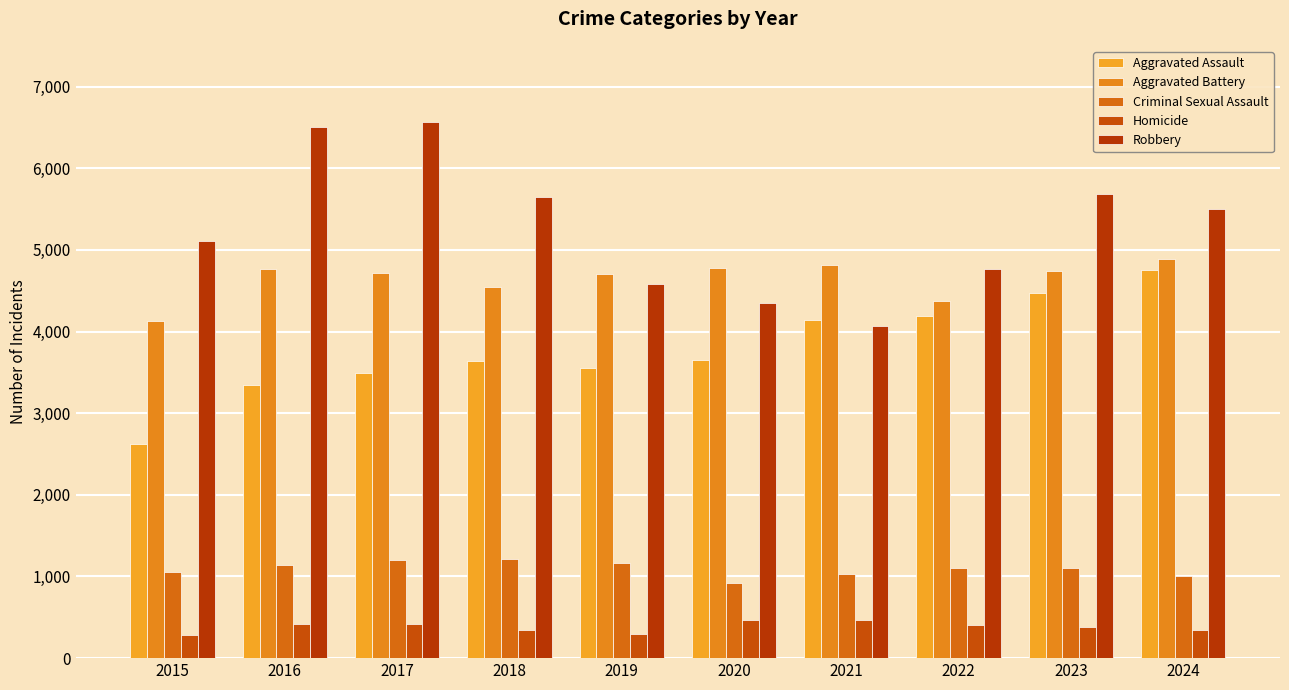

Are the bars grouped side by side (vs. stacked)?

Yes